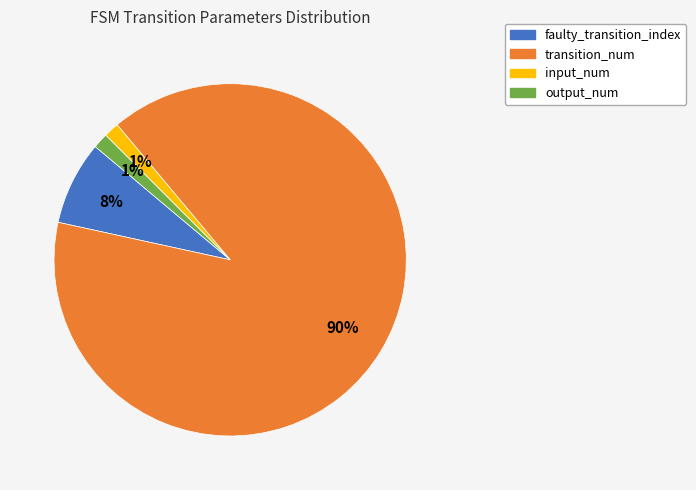

Which slice represents more than half of the pie?

transition_num